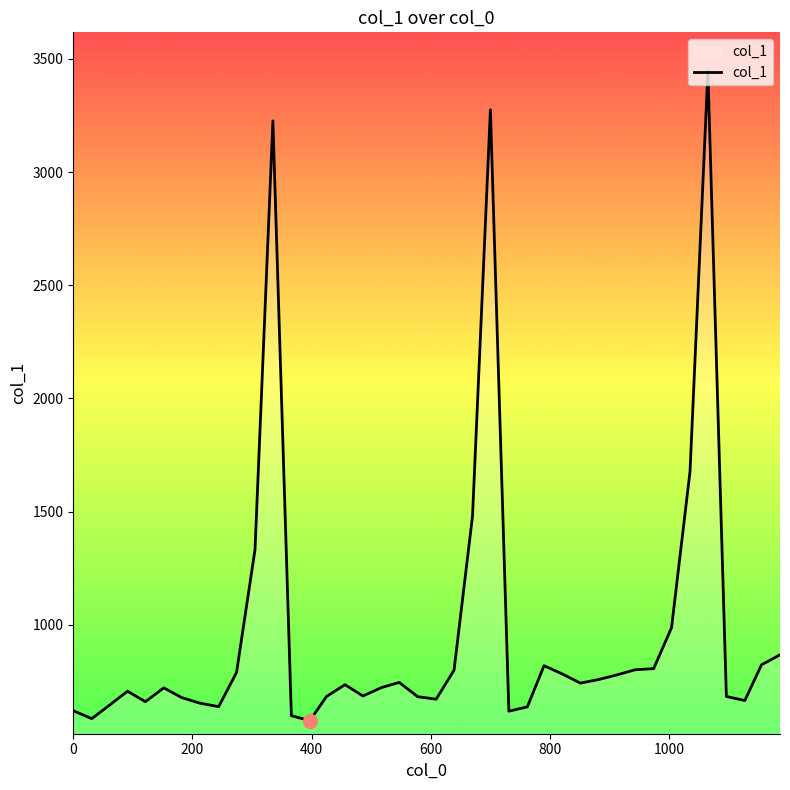

What is the difference between the maximum and minimum values?

2869